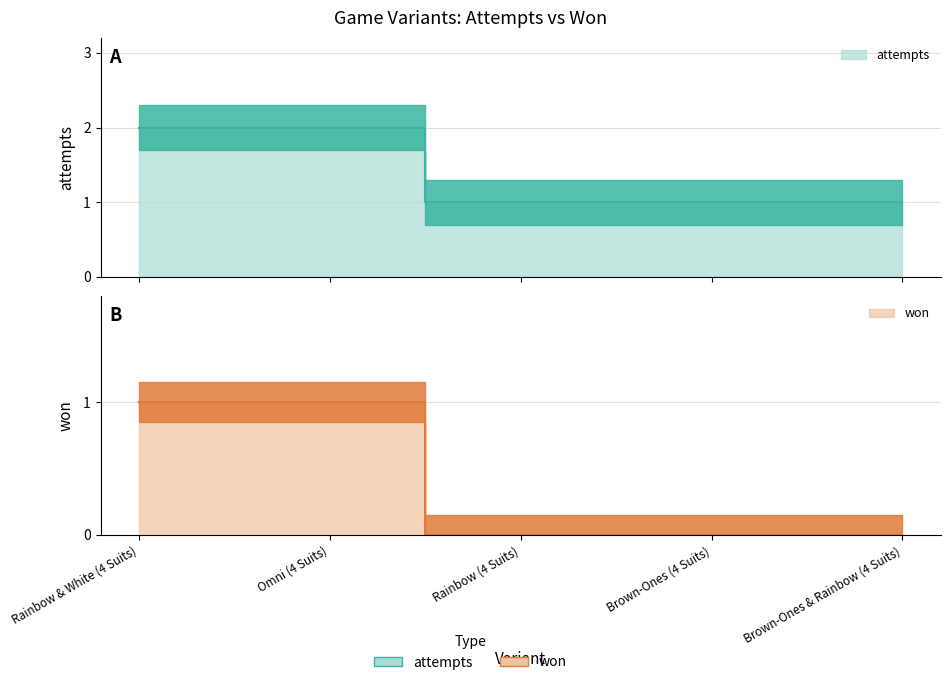

At how many categories does at least one series exceed 1?

2